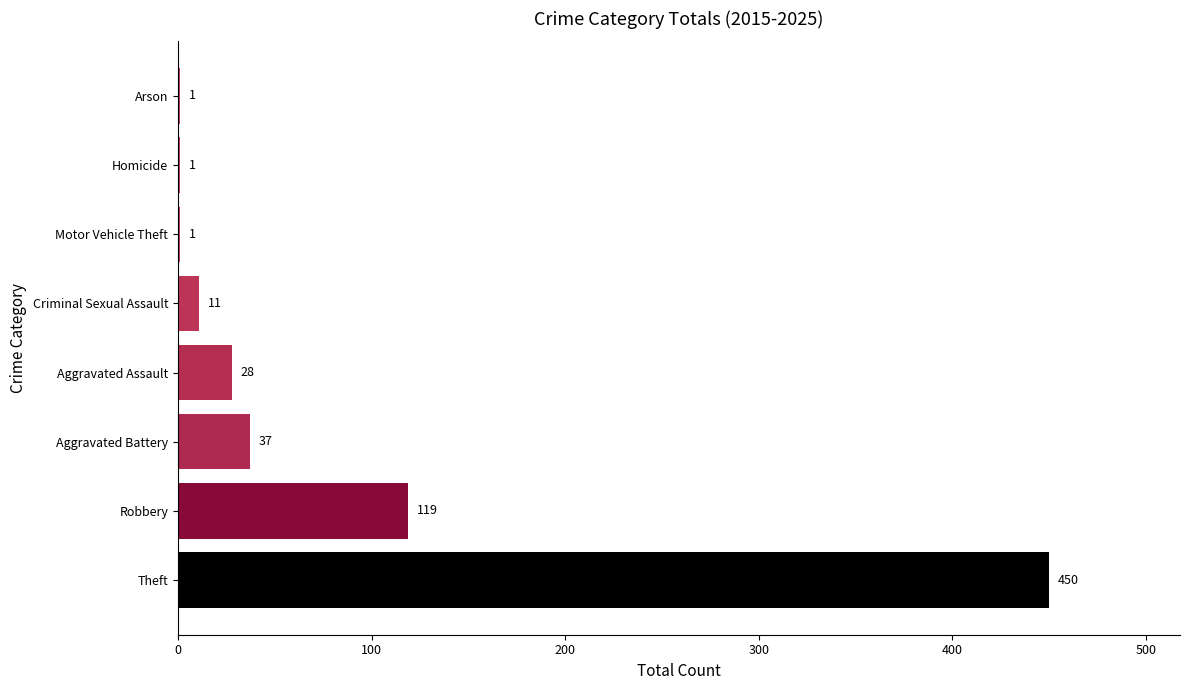

The value at Theft is 280. True or false?

False